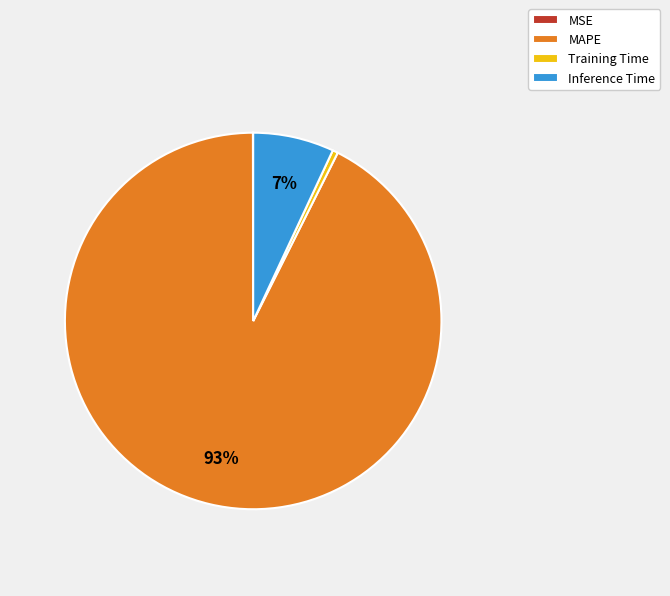

What is the largest slice in the pie chart?

MAPE